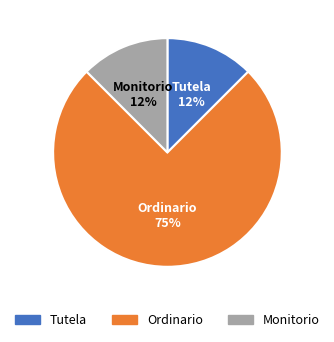

Count the number of slices in the pie.

3